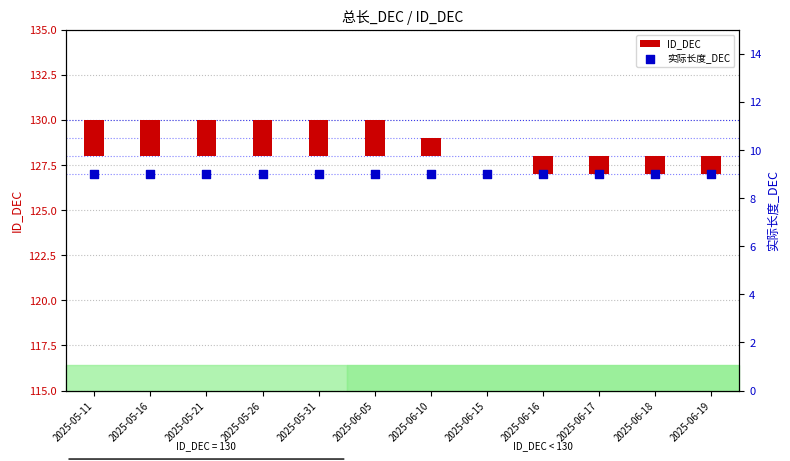

Which series reaches the minimum Y coordinate?

ID_DEC